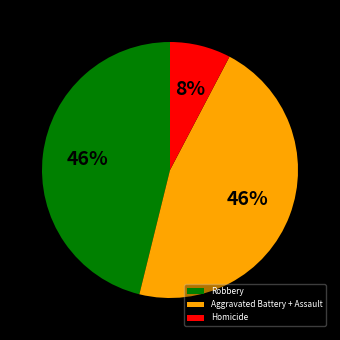

Does any single category account for the majority?

No